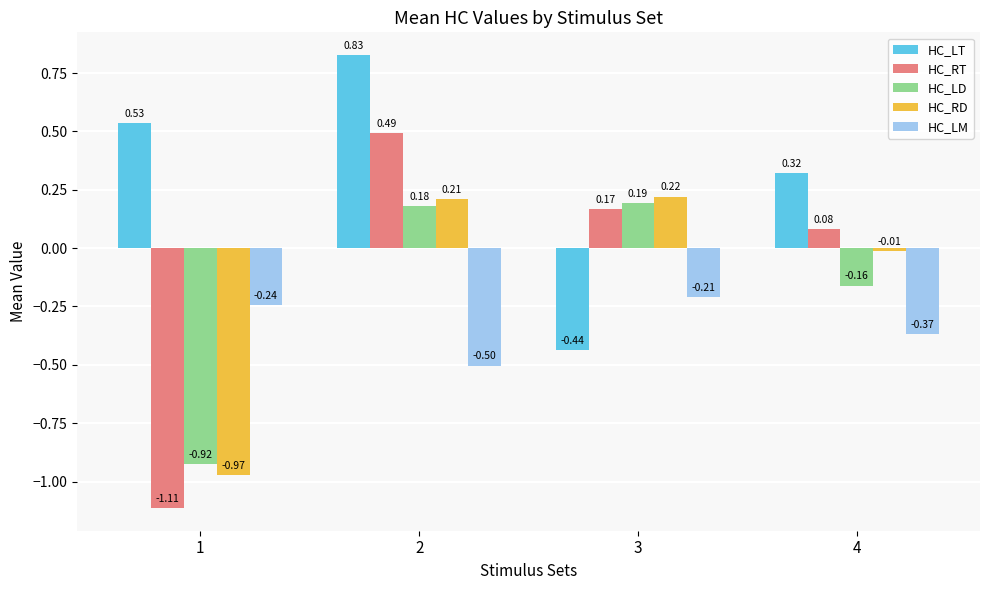

Between 3 and 4, which series saw the biggest shift?

HC_LT